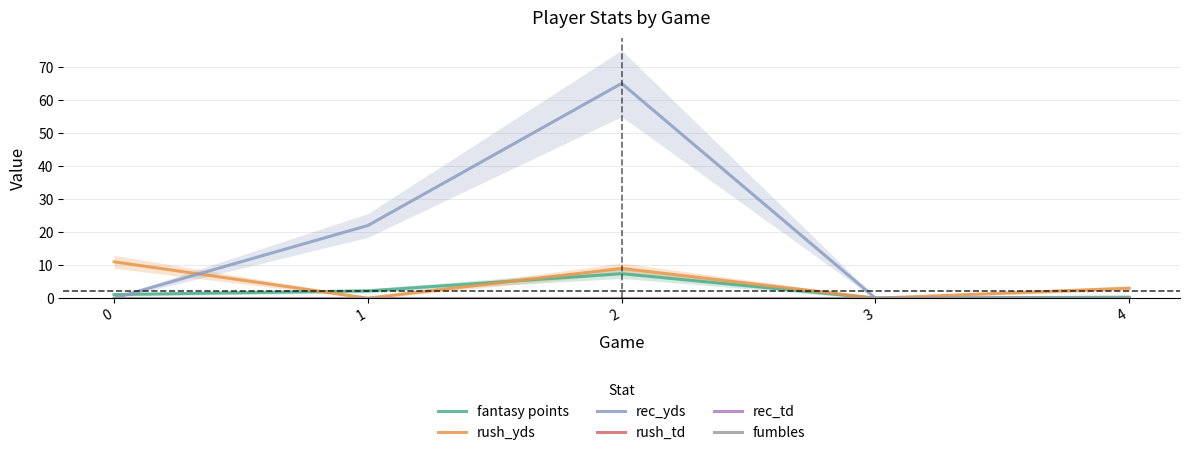

How many series are shown in this chart?

6